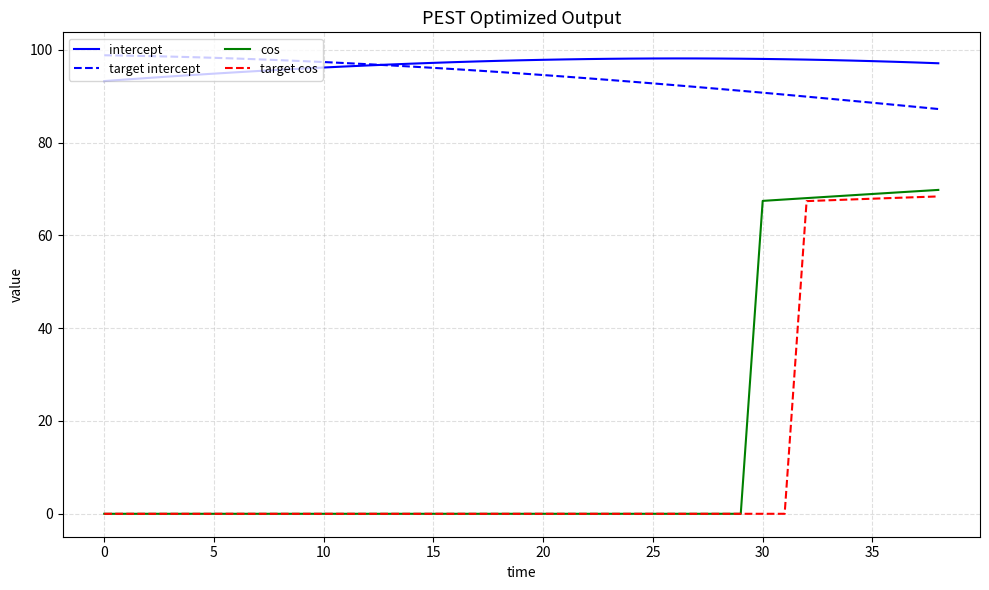

What are all the series names shown in the legend?

intercept, target intercept, cos, target cos